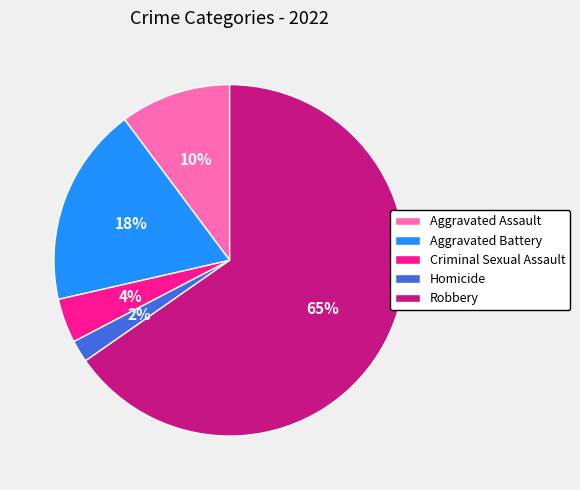

What is the ratio of the value at Criminal Sexual Assault to the value at Homicide?

2.0